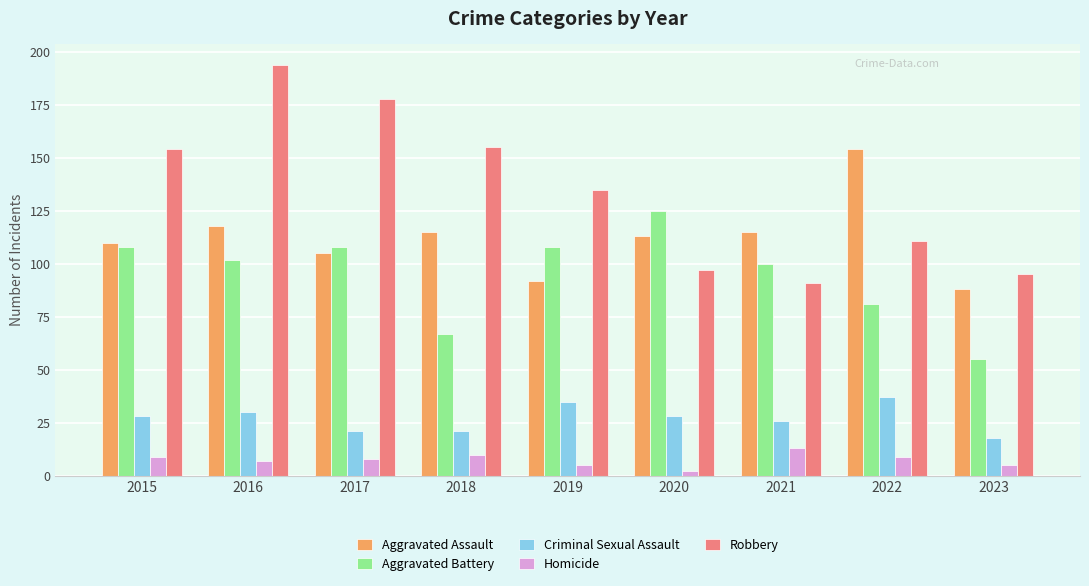

What is the maximum value for Criminal Sexual Assault?

37